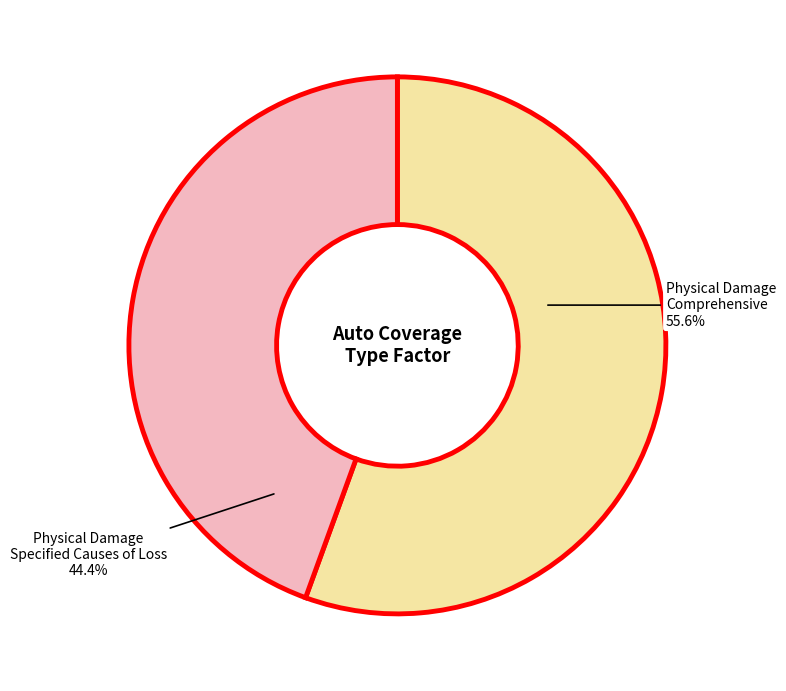

Is there a majority slice in this chart?

Yes